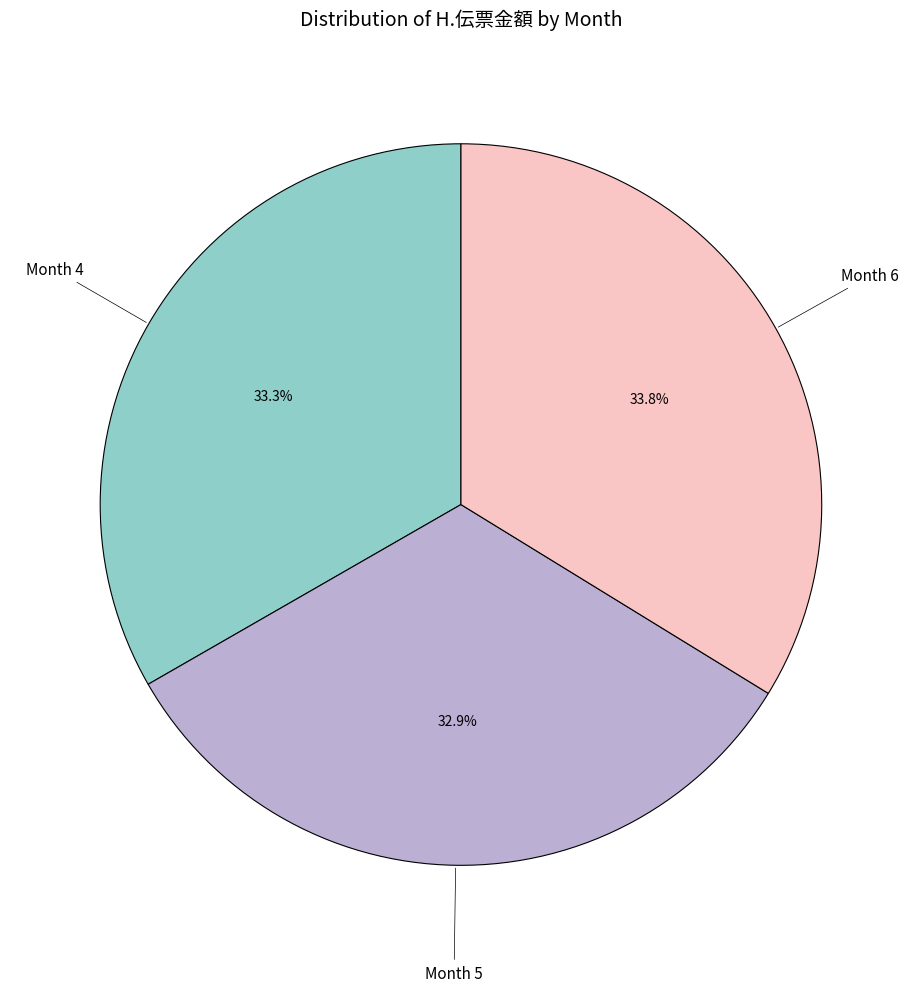

Does any single category account for the majority?

No